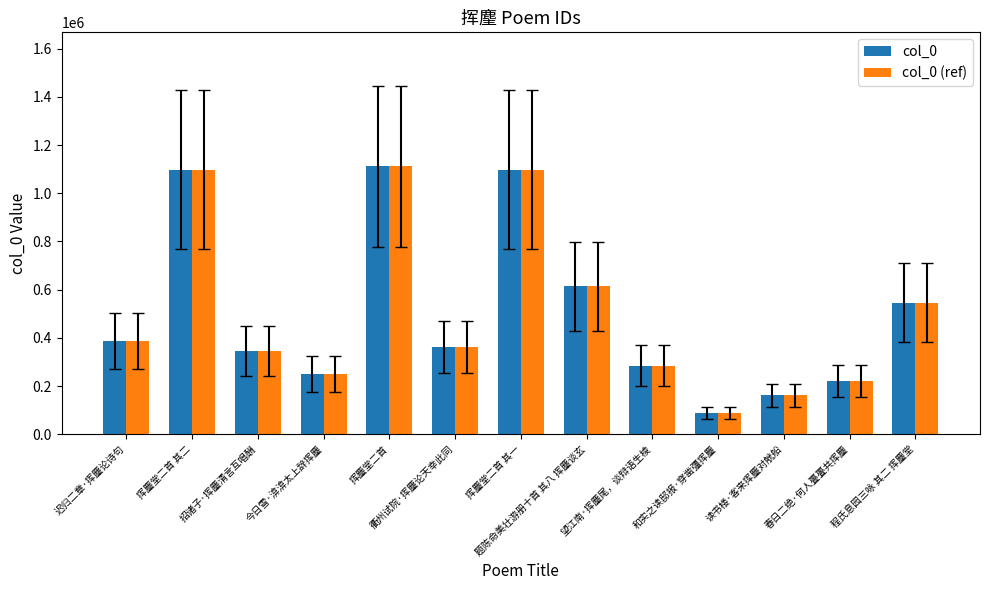

The value of col_0 at 今日雪·渰渰太上辞挥麈 is 248703. True or false?

True